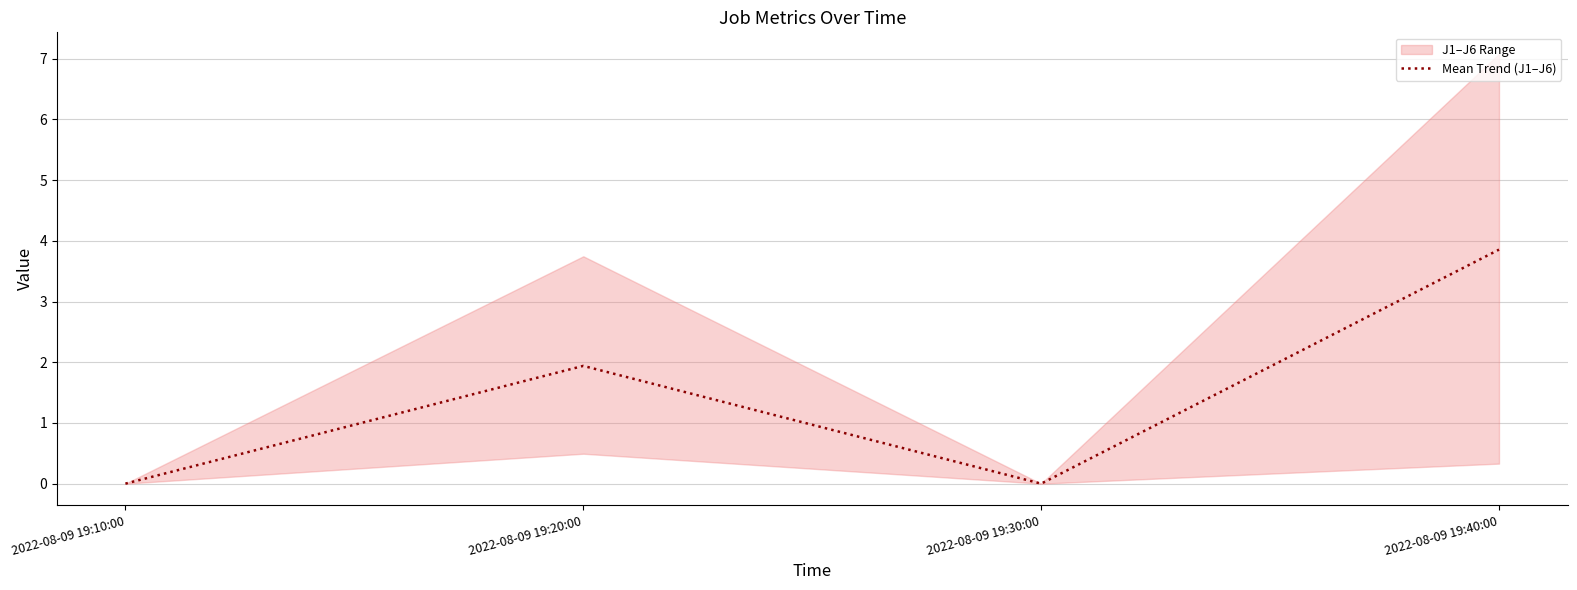

How many points are lower than both their immediate neighbors (excluding endpoints)?

1